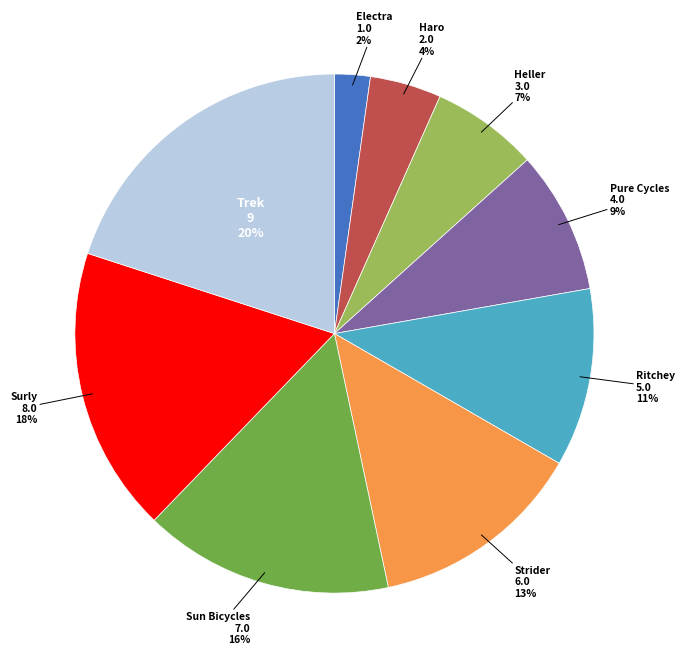

To the nearest percent, what is the average slice percentage?

11%